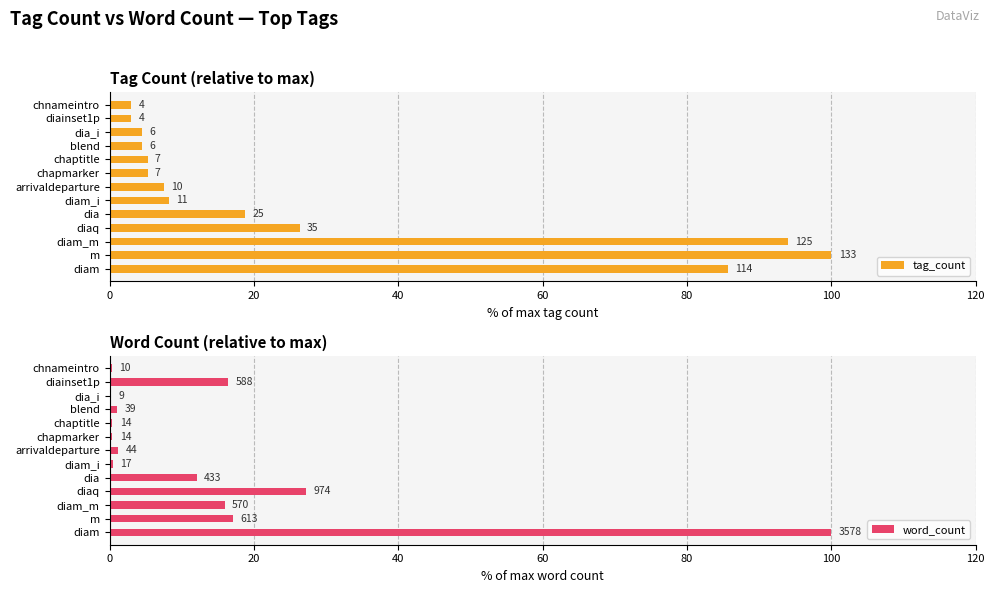

Rank the series by their average value, from highest to lowest.

tag_count, word_count